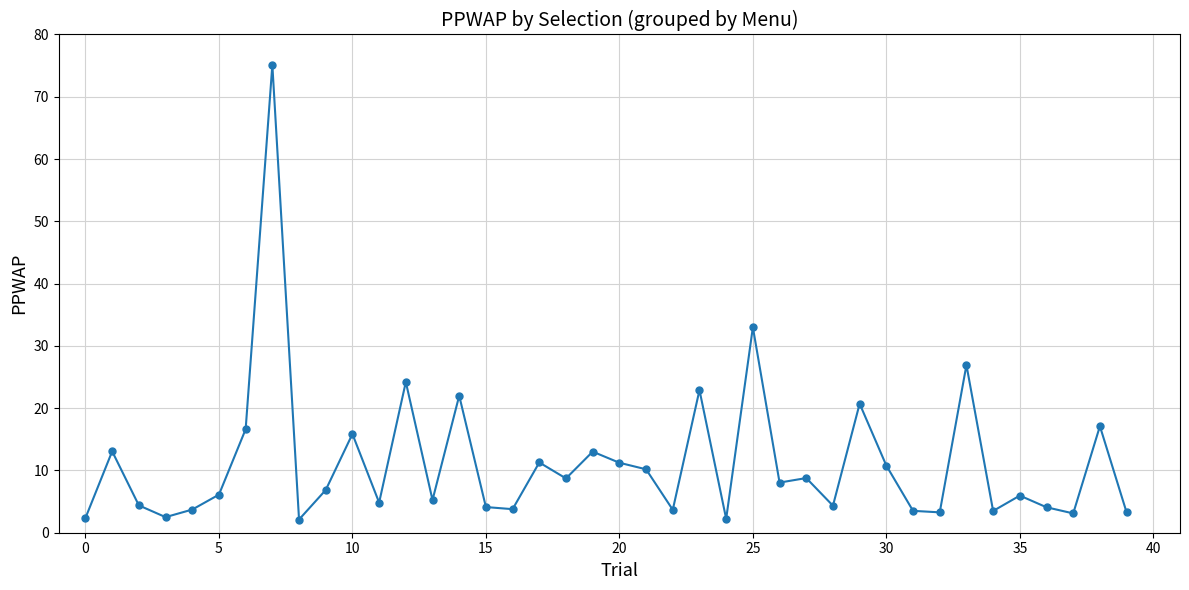

True or false: there are more than 1 points higher than both neighbors.

True